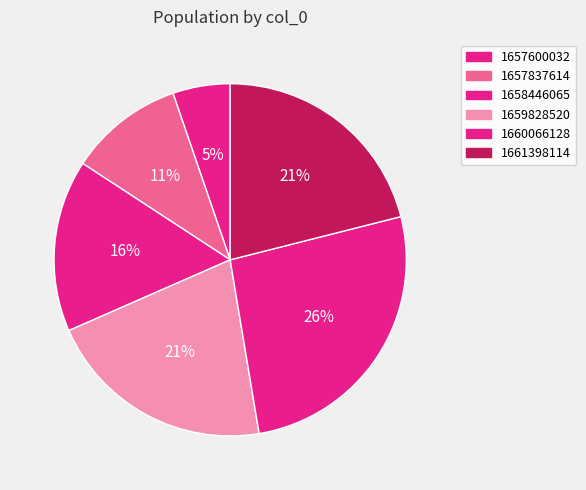

Count the number of slices in the pie.

6